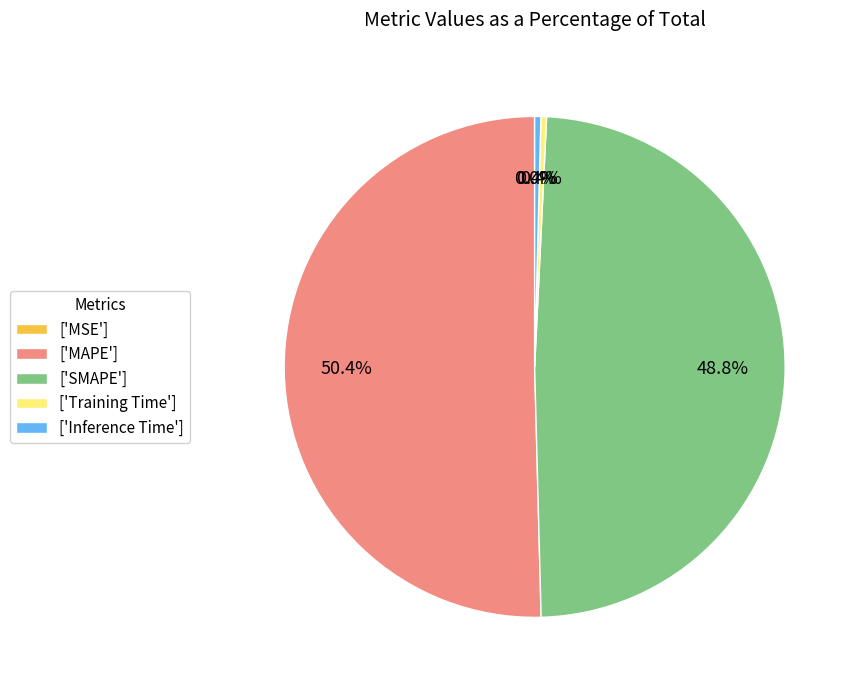

Which slice is the largest?

['MAPE']